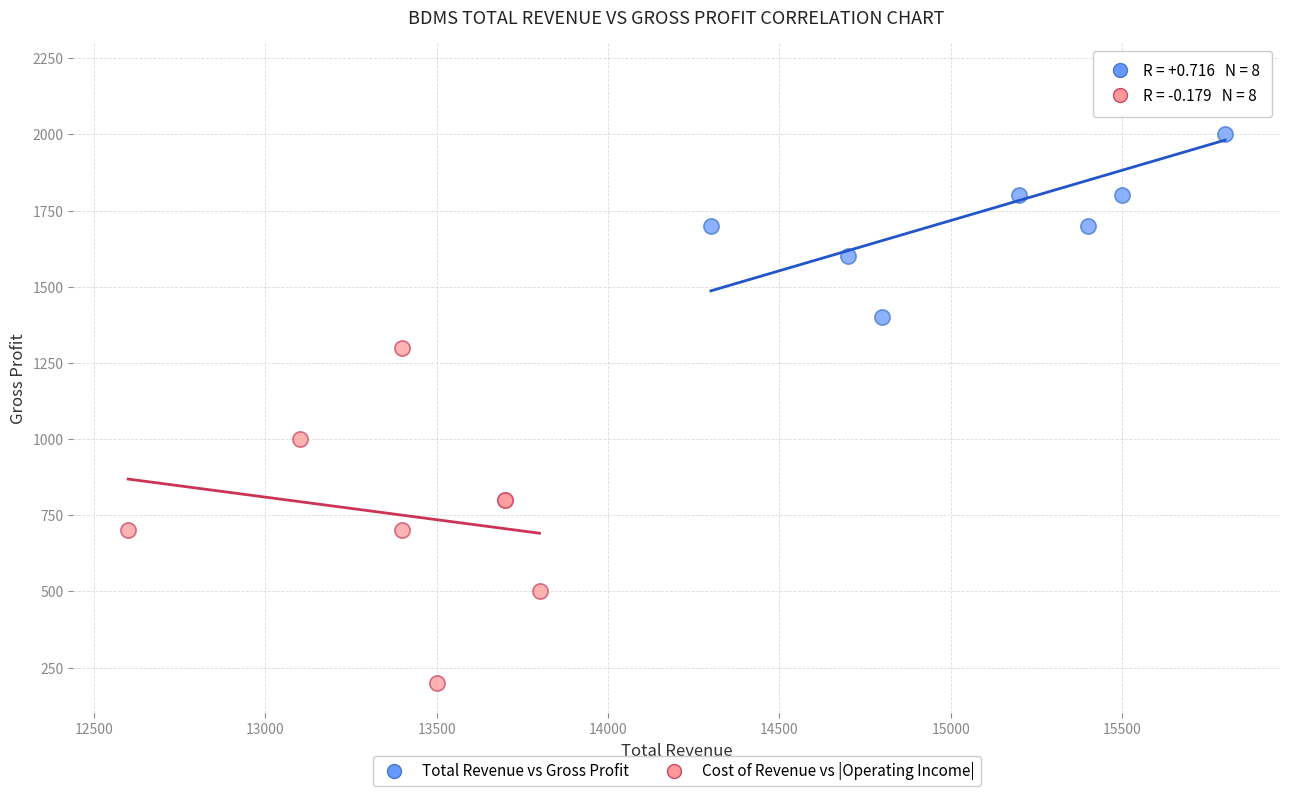

Which series has the widest spread of Y values?

Cost of Revenue vs |Operating Income|